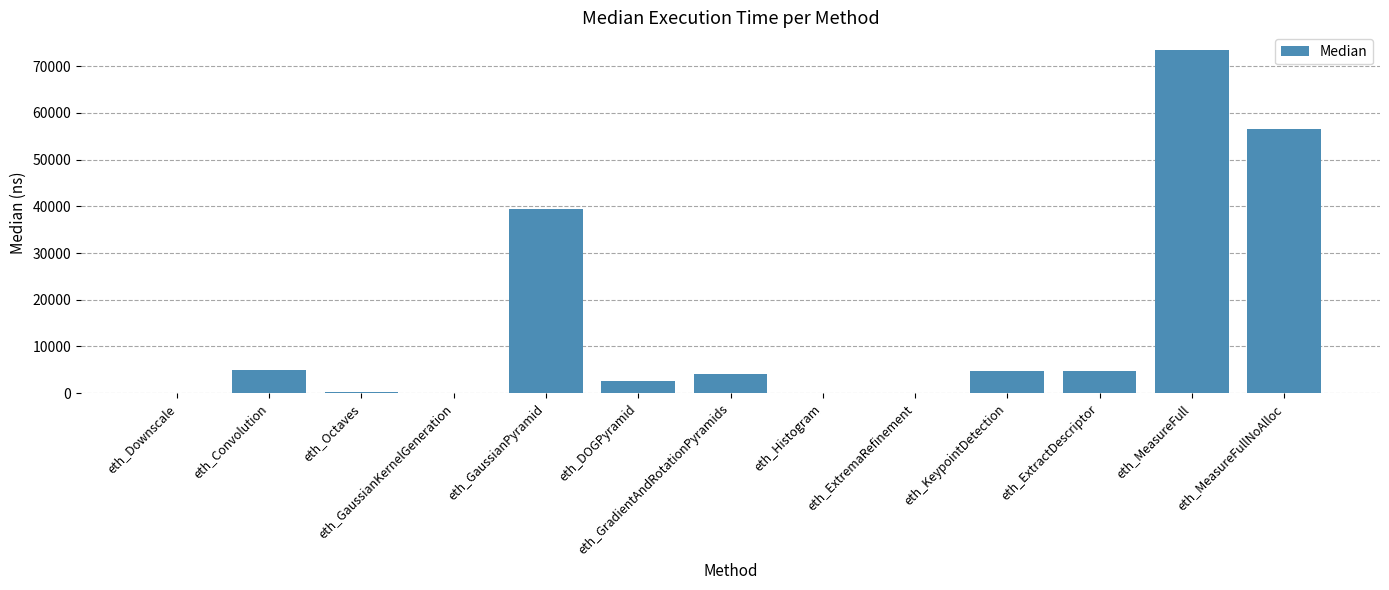

Between eth_KeypointDetection and eth_DOGPyramid, which is larger?

eth_KeypointDetection